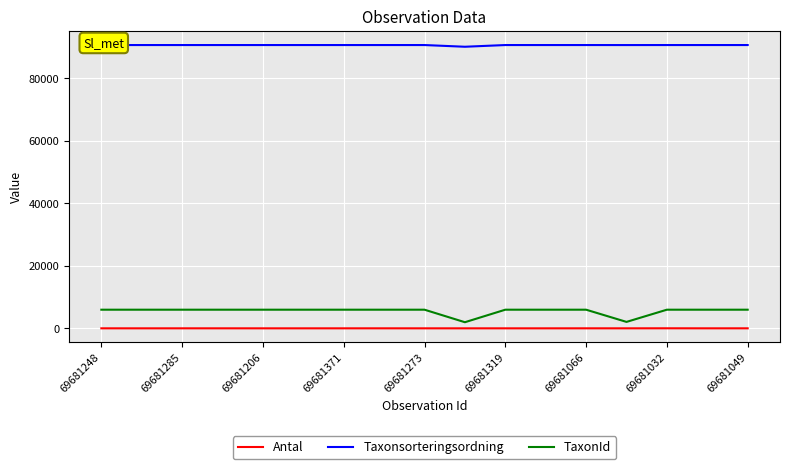

Between 69681248 and 69681206, which series saw the biggest shift?

Antal